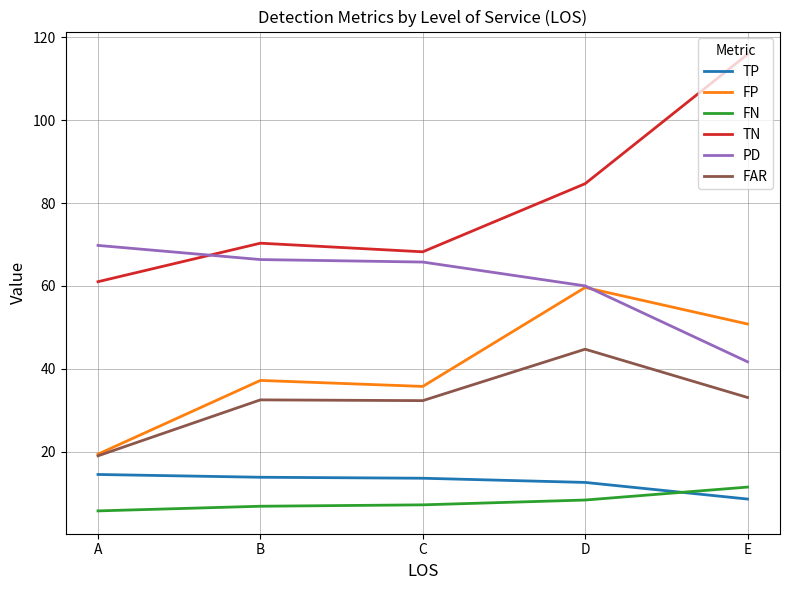

How many lines are shown in the chart?

6